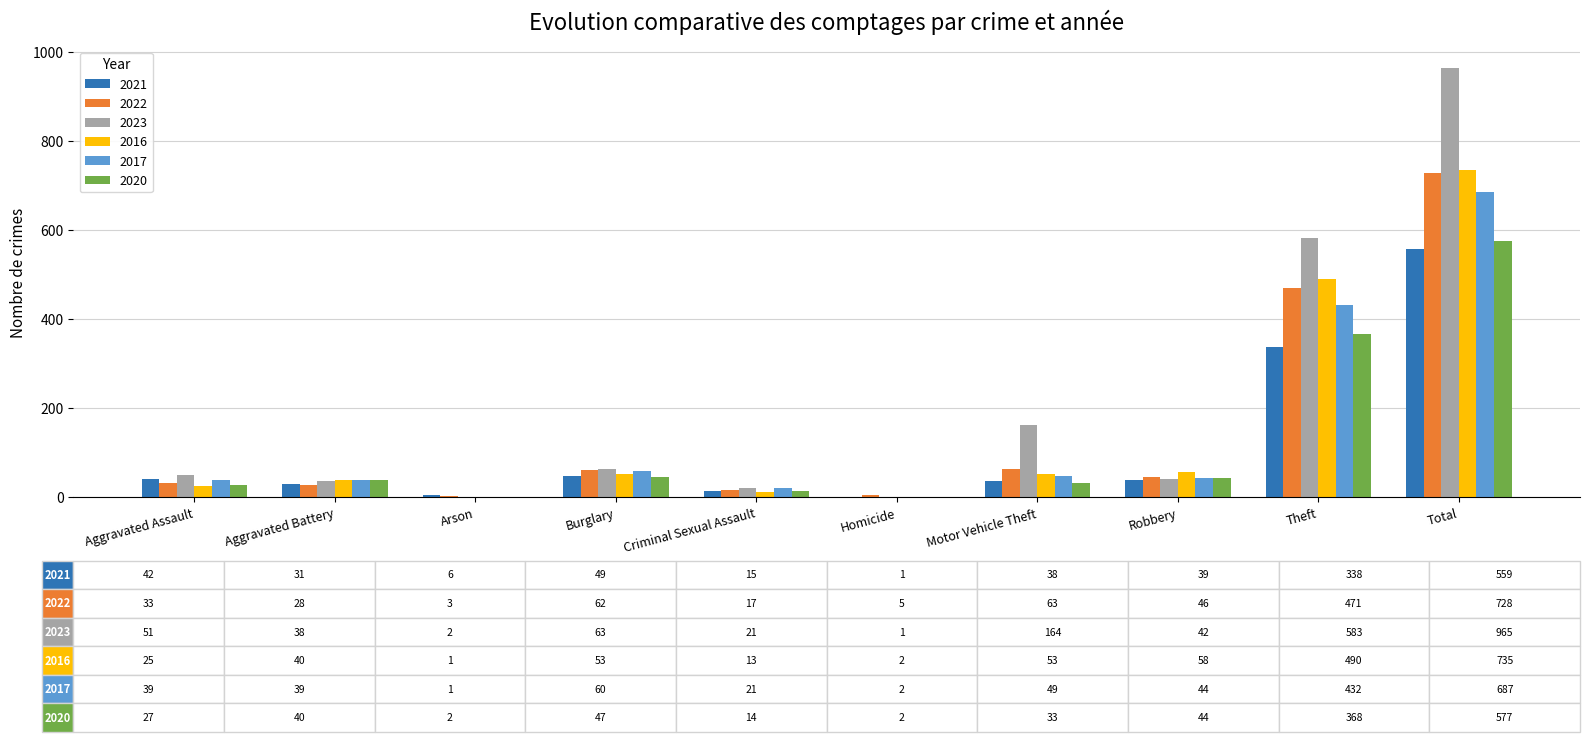

What is the approximate value of 2021 at Burglary?

49